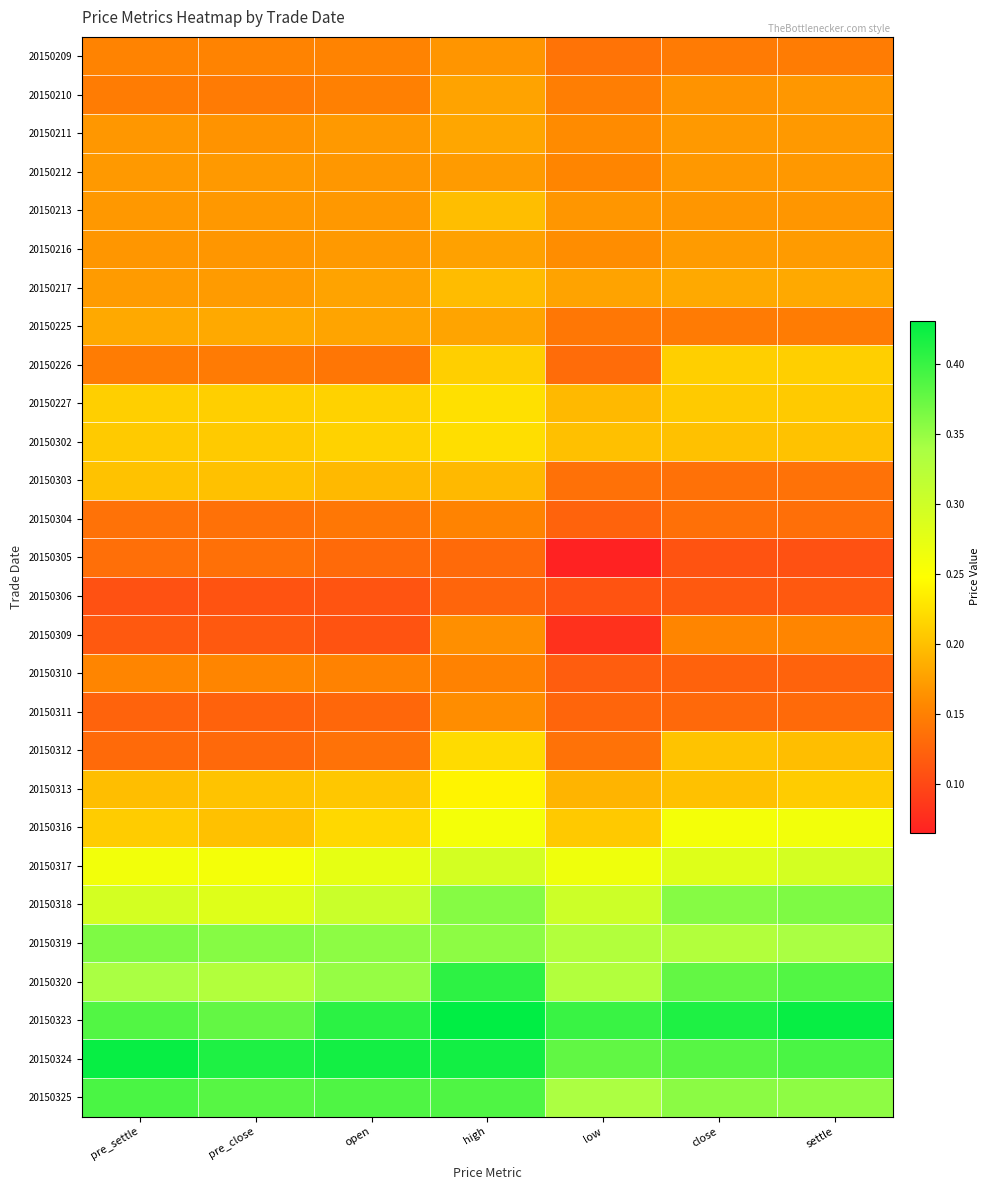

What is the total value across all series at settle?

6.1